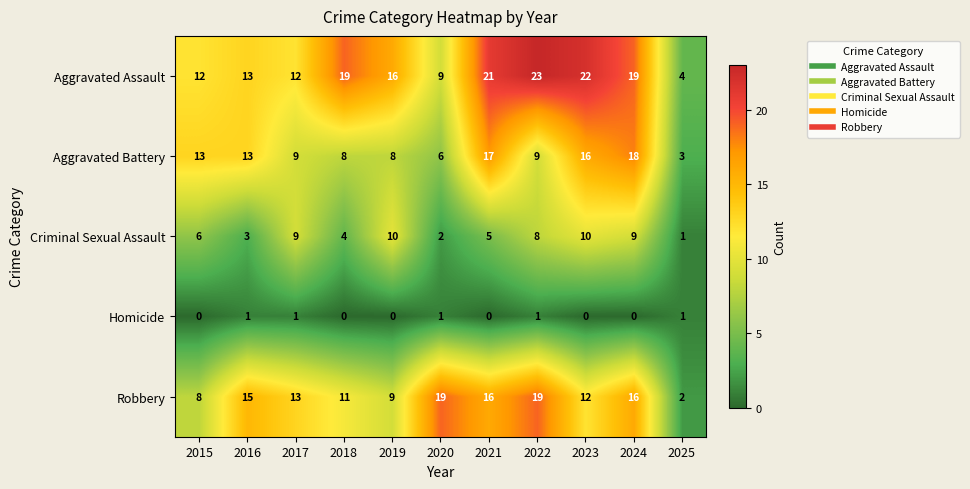

Is it true that Criminal Sexual Assault equals 10 at 2023?

True